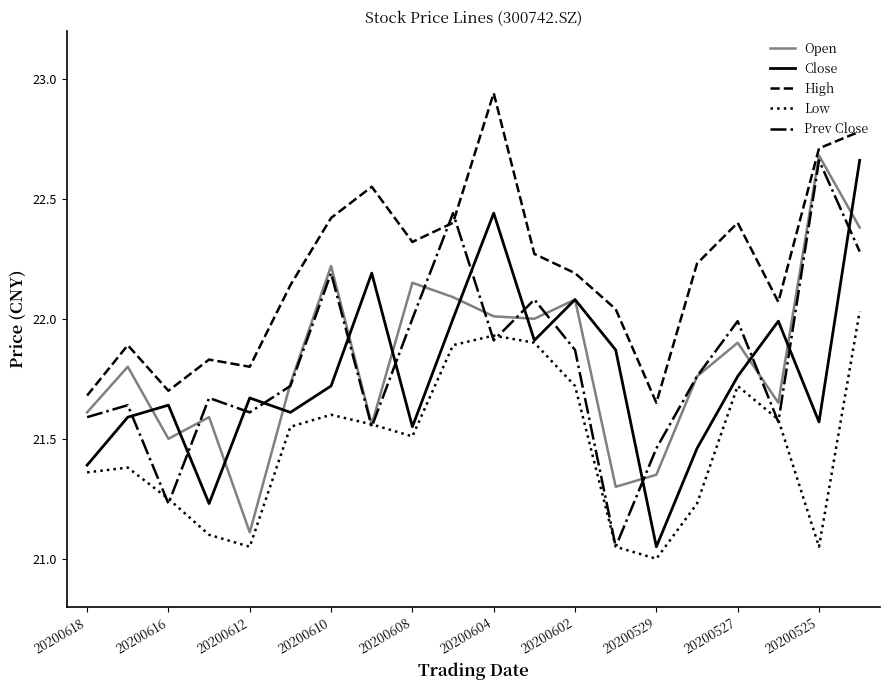

How many distinct data groups are displayed?

5